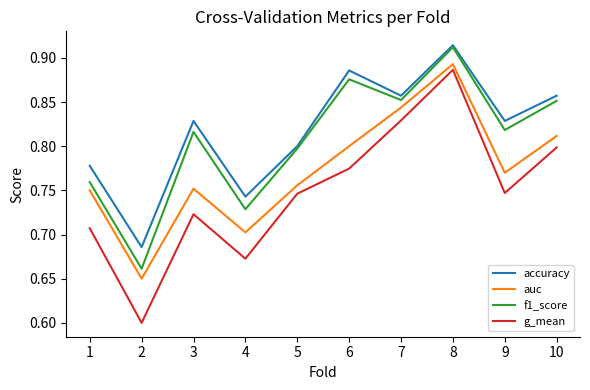

True or false: f1_score and auc intersect in this chart.

False